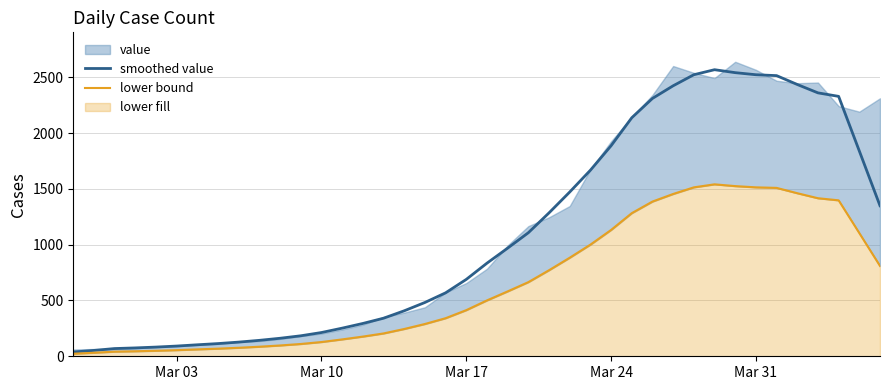

How many values in the smoothed value series are below 834?

20